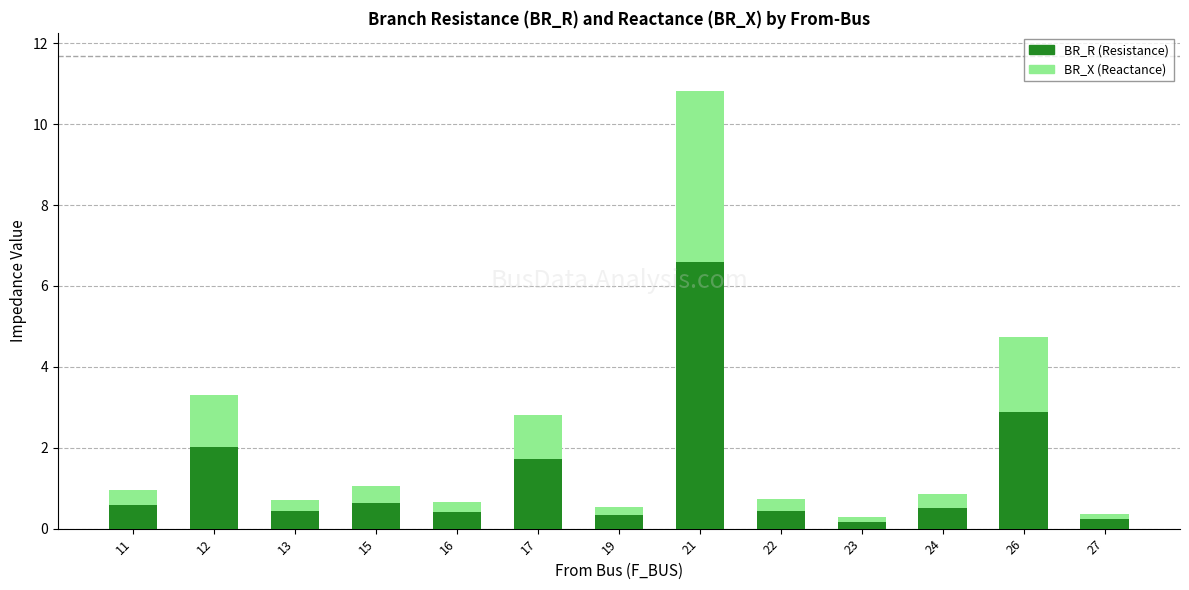

At which category is the sum across all series the highest?

21